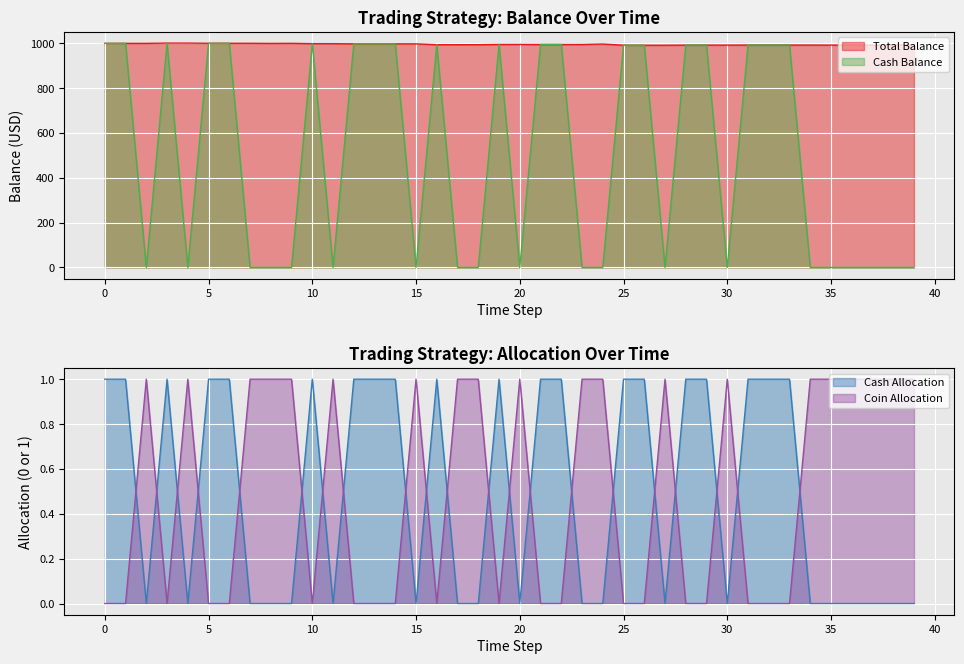

What is the difference between the maximum and minimum values in the Cash Allocation series?

1